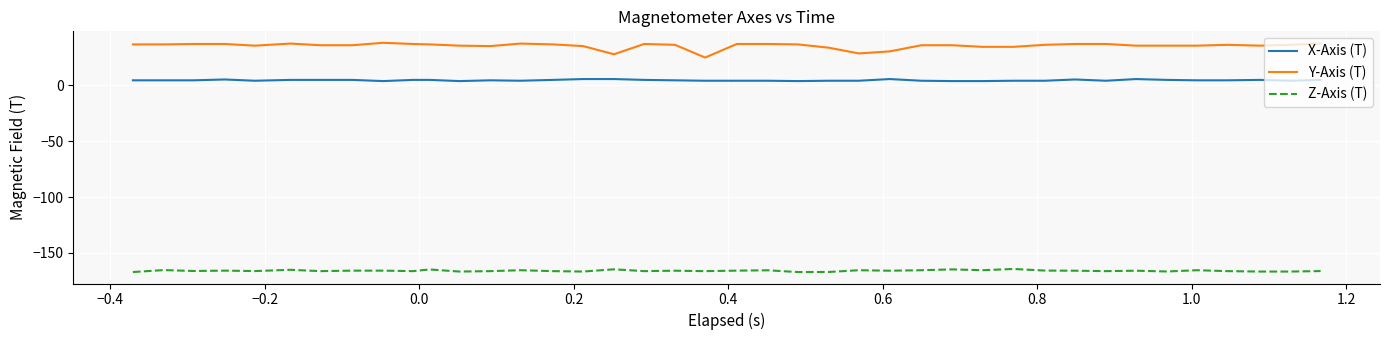

What is the highest value of the Y-Axis (T) series?

37.9